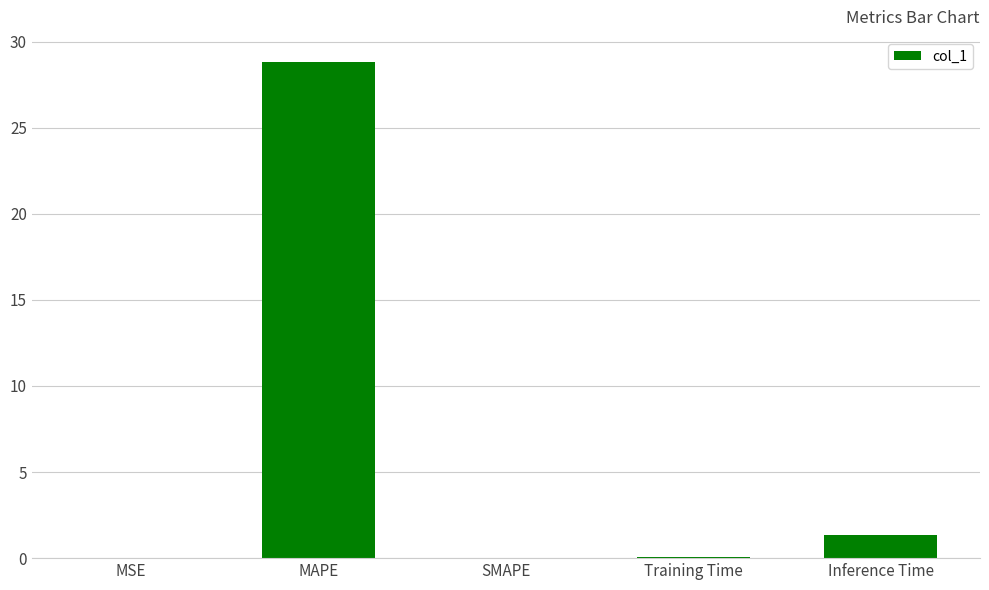

Is it true that the value at MAPE is 15.2?

False